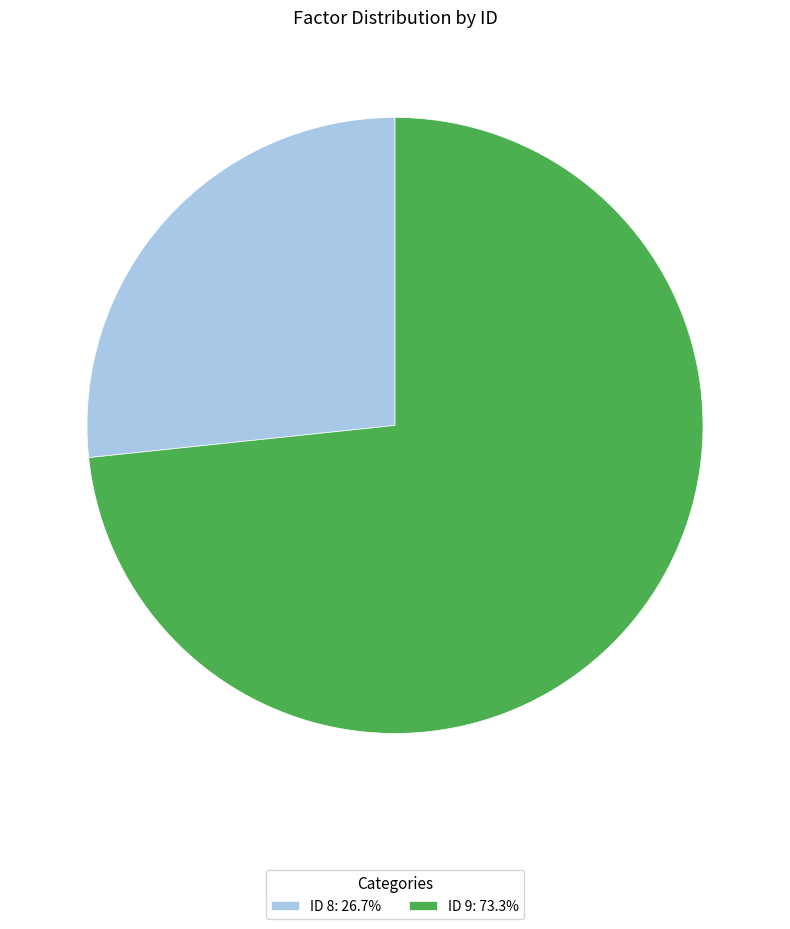

Is there a majority slice in this chart?

Yes